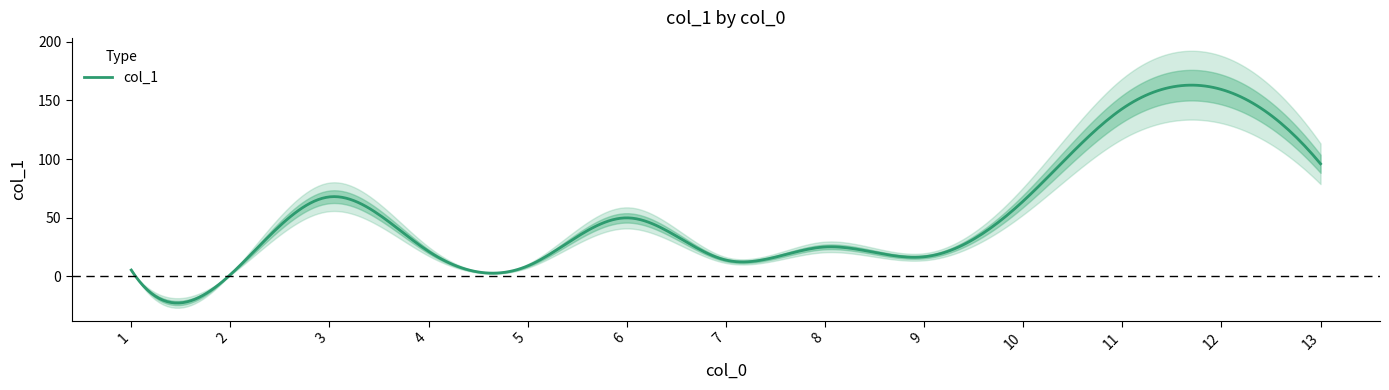

Where is the first local minimum?

2